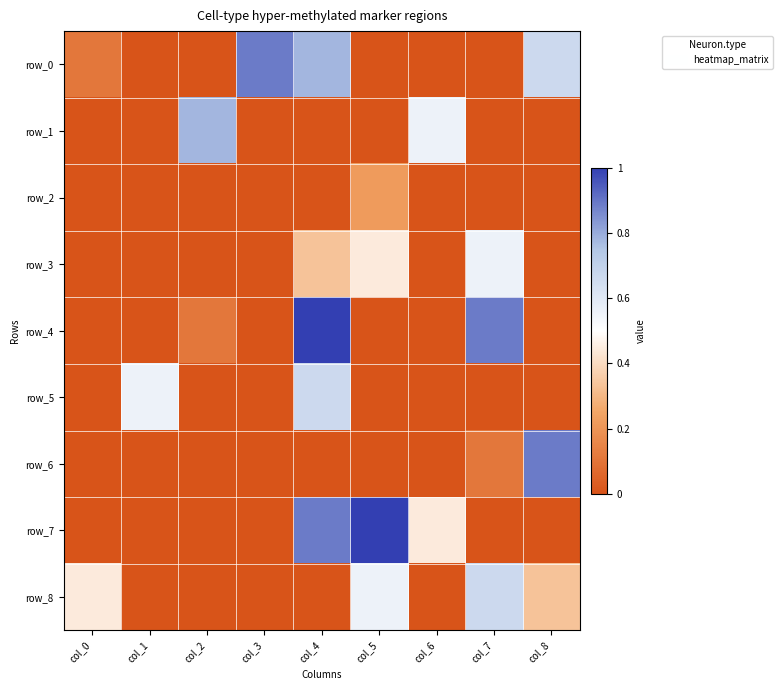

Which series has the widest spread of values?

row_4